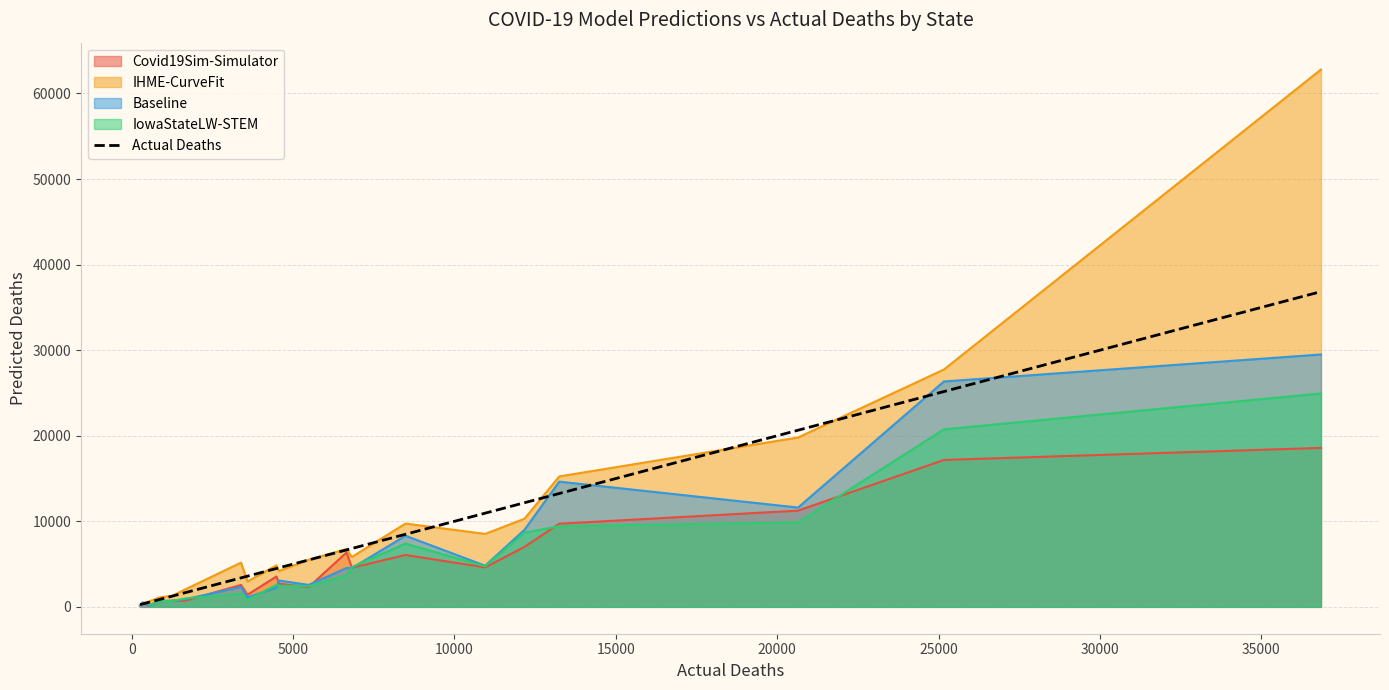

What is the highest value of the Baseline series?

29497.6